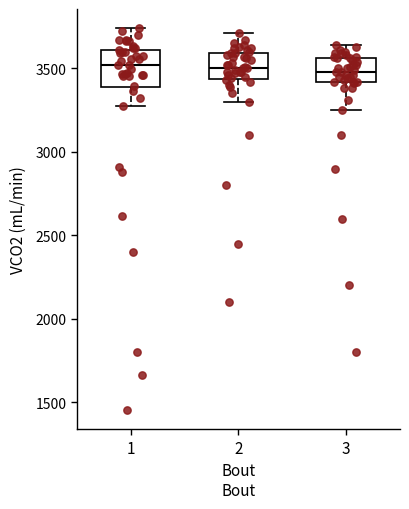

Reading left to right, transcribe this box plot: for each box, give where its median line is, the range the box spans, and where its two whiskers end, as read against the y-axis. The values are not printed on the chart, so give them approximately, as read against the axis.

1: median 3500, box 3400 to 3600, whiskers 3250 to 3750
2: median 3500, box 3450 to 3600, whiskers 3300 to 3700
3: median 3500, box 3400 to 3550, whiskers 3250 to 3650